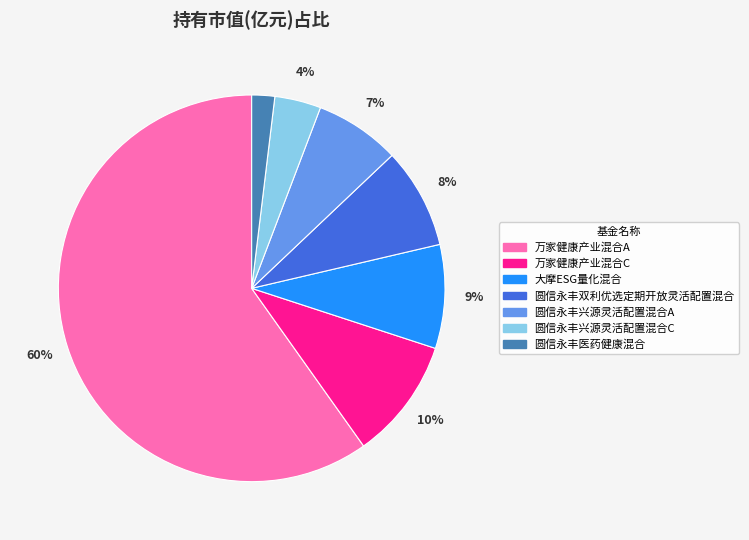

Does 万家健康产业混合A represent more than half of the total?

Yes